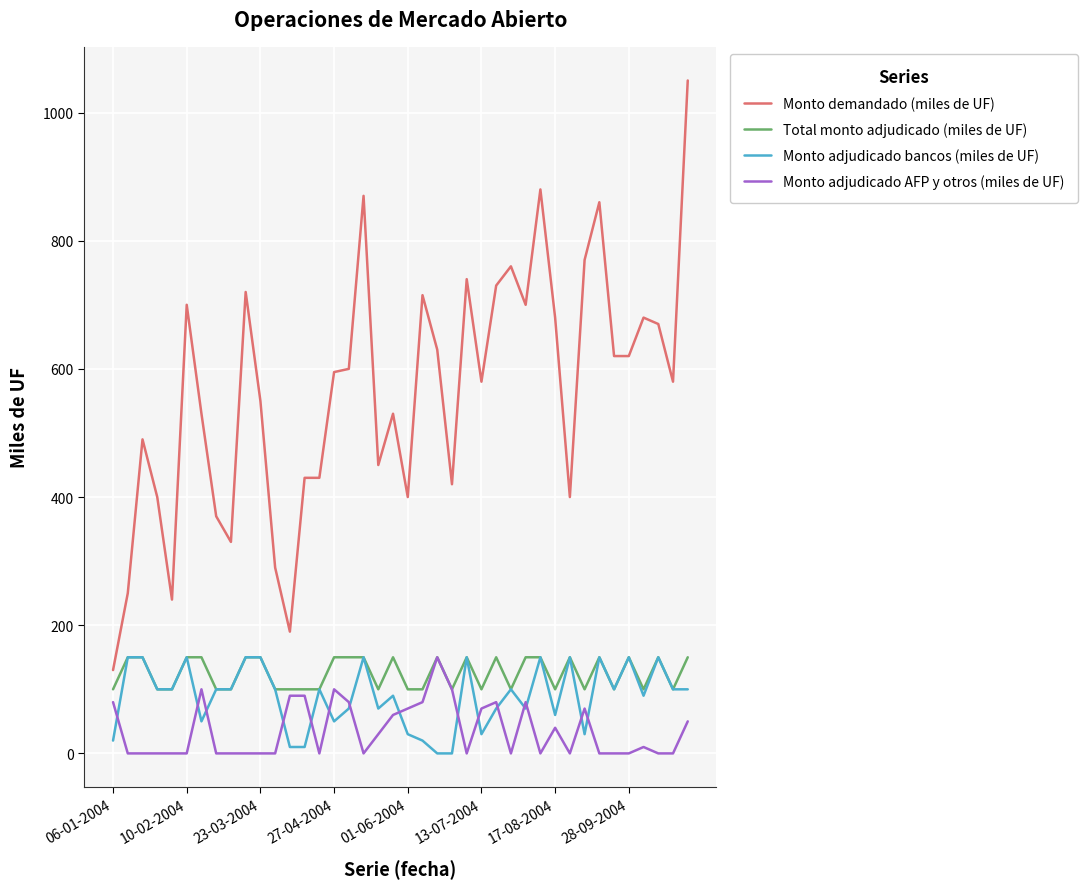

True or false: Monto demandado (miles de UF) and Monto adjudicado AFP y otros (miles de UF) cross at least once.

False